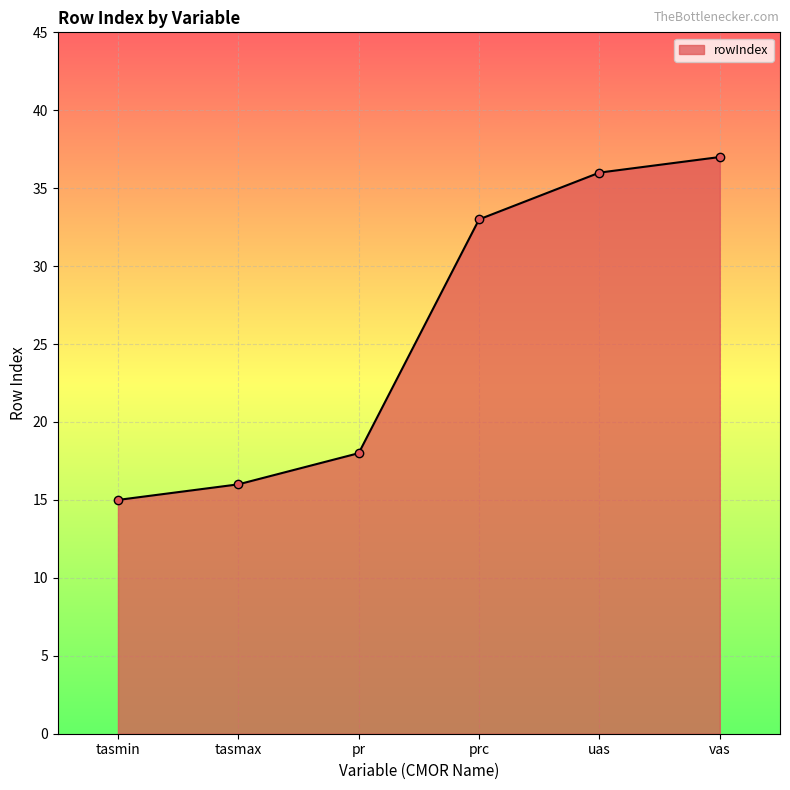

What is the change in value from tasmin to prc?

+18